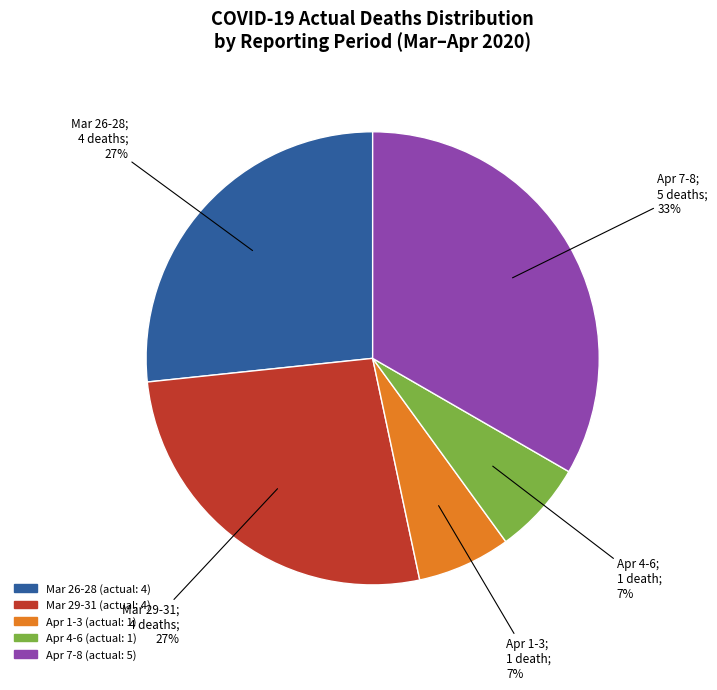

Does any single category account for the majority?

No